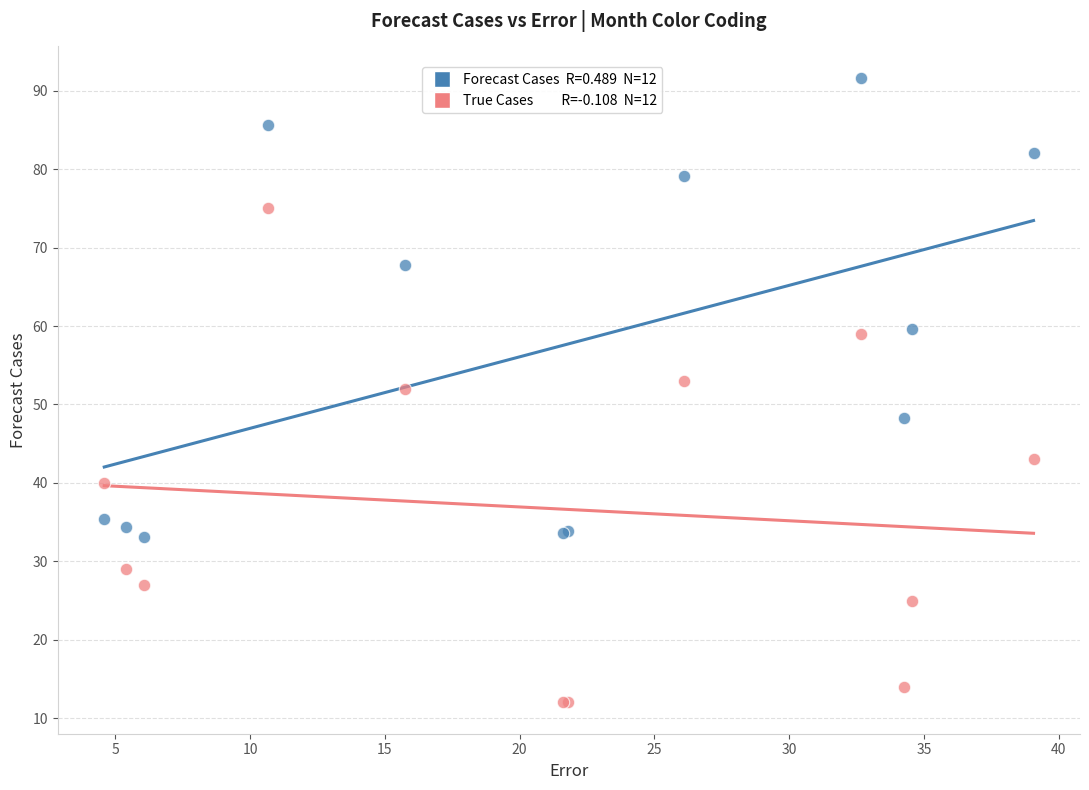

Across all series, what Y value is closest to 51?

52.0